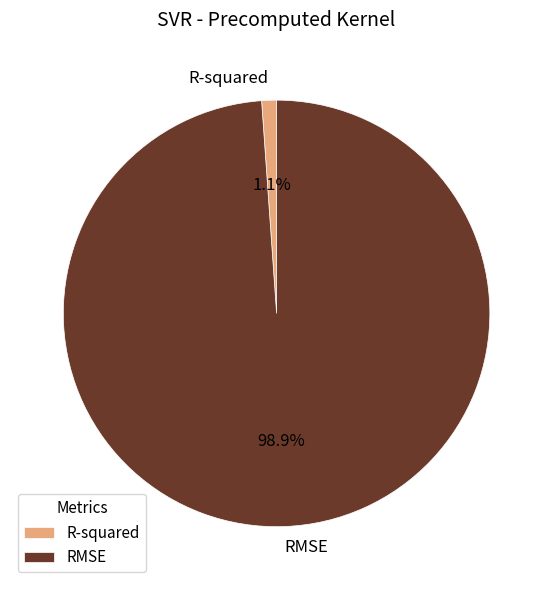

To the nearest percent, what portion does RMSE represent?

99%